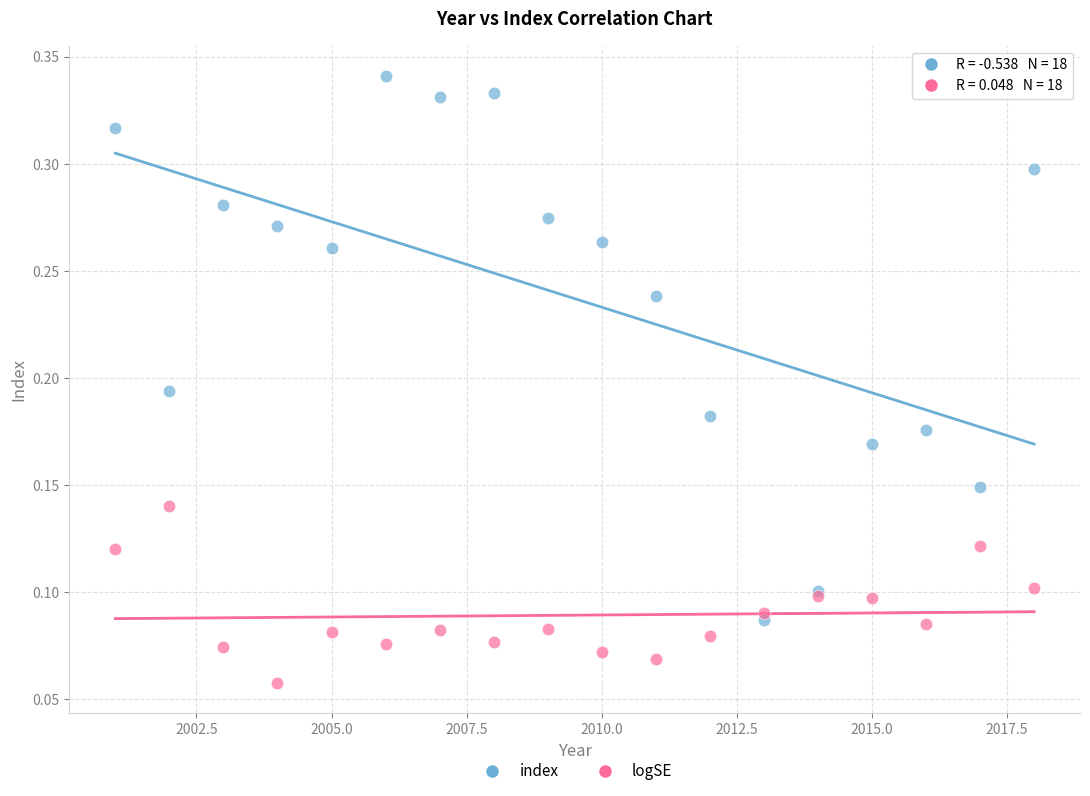

Which series has the largest Y range (max minus min)?

index